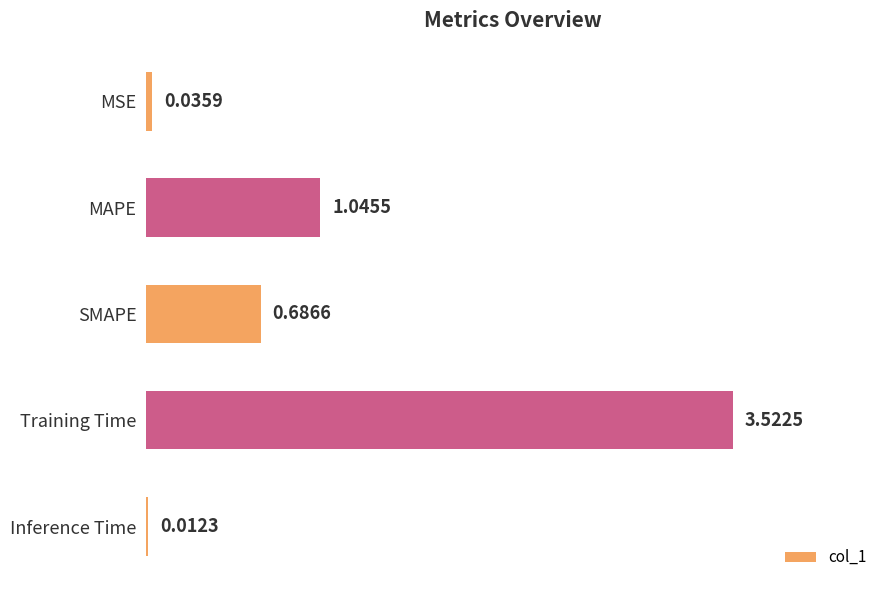

Which label corresponds to the largest value in the chart?

Training Time